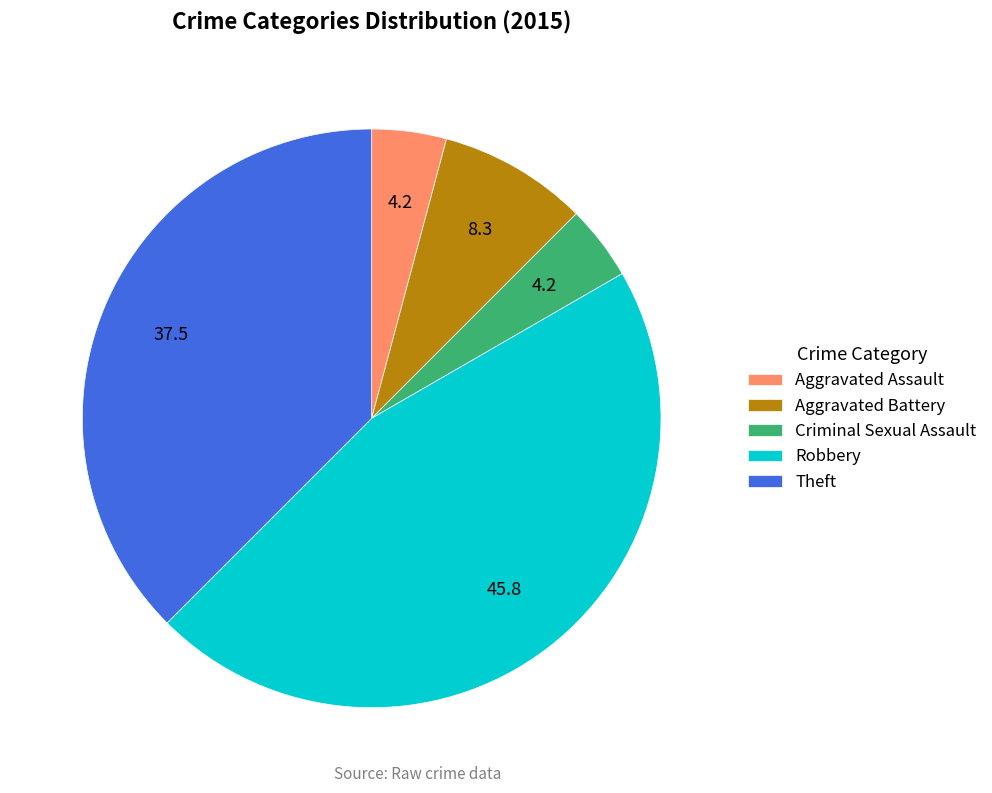

Which slice is the largest?

Robbery